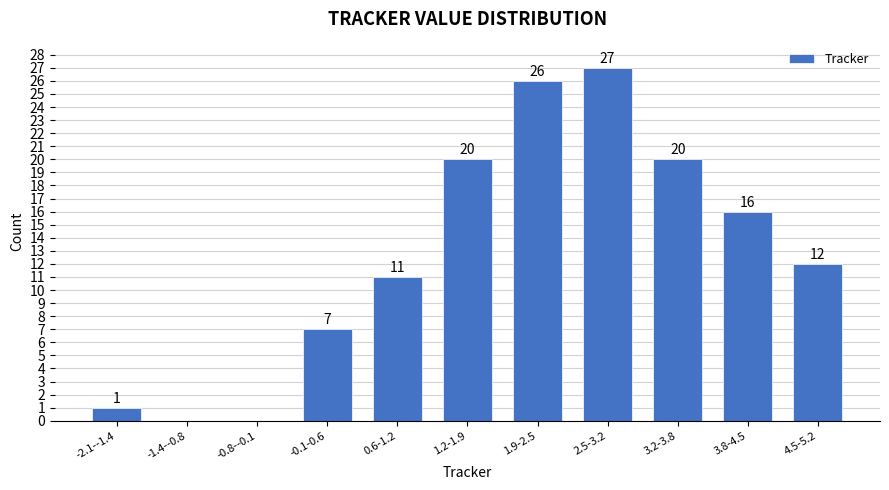

Reading left to right, extract all data points from this chart.

-2.1--1.4=1	-1.4--0.8=0	-0.8--0.1=0	-0.1-0.6=7	0.6-1.2=11	1.2-1.9=20	1.9-2.5=26	2.5-3.2=27	3.2-3.8=20	3.8-4.5=16	4.5-5.2=12